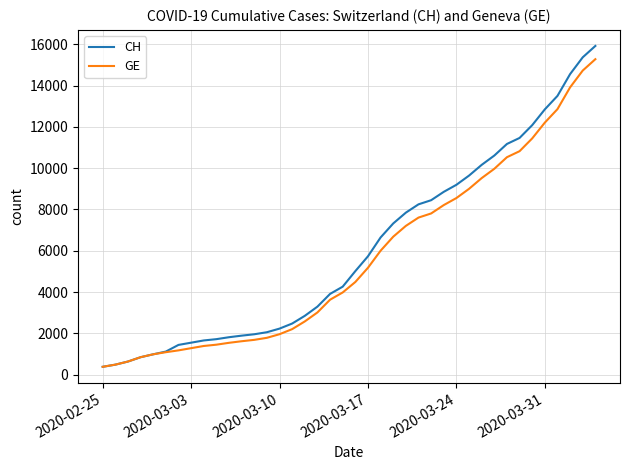

What is the difference between the maximum and second lowest values in the GE series?

14805